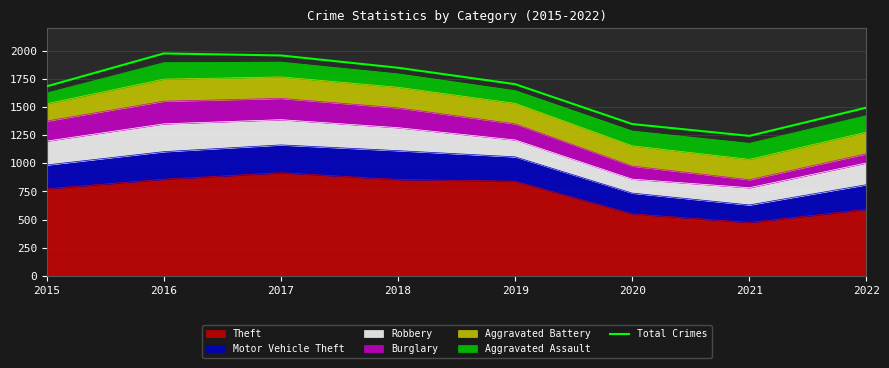

At which category does the data reach its first local valley?

2021